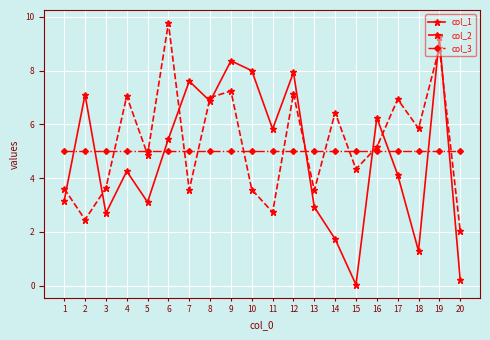

How many series are shown in this chart?

3